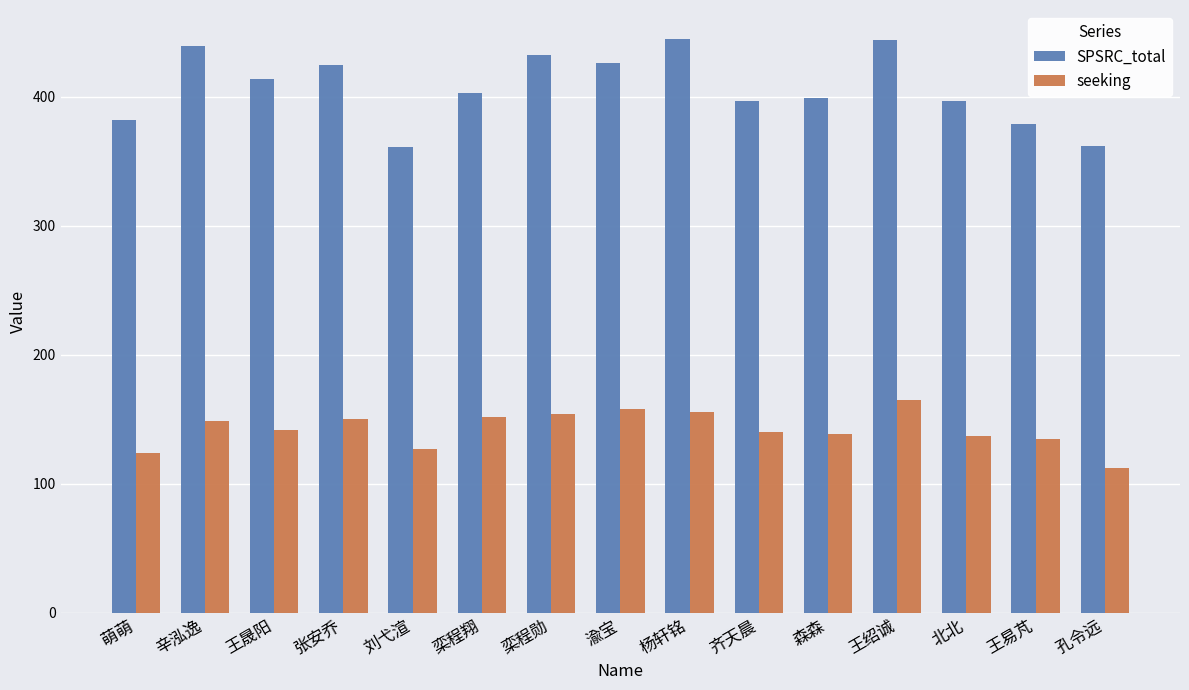

What are all the series names shown in the legend?

SPSRC_total, seeking